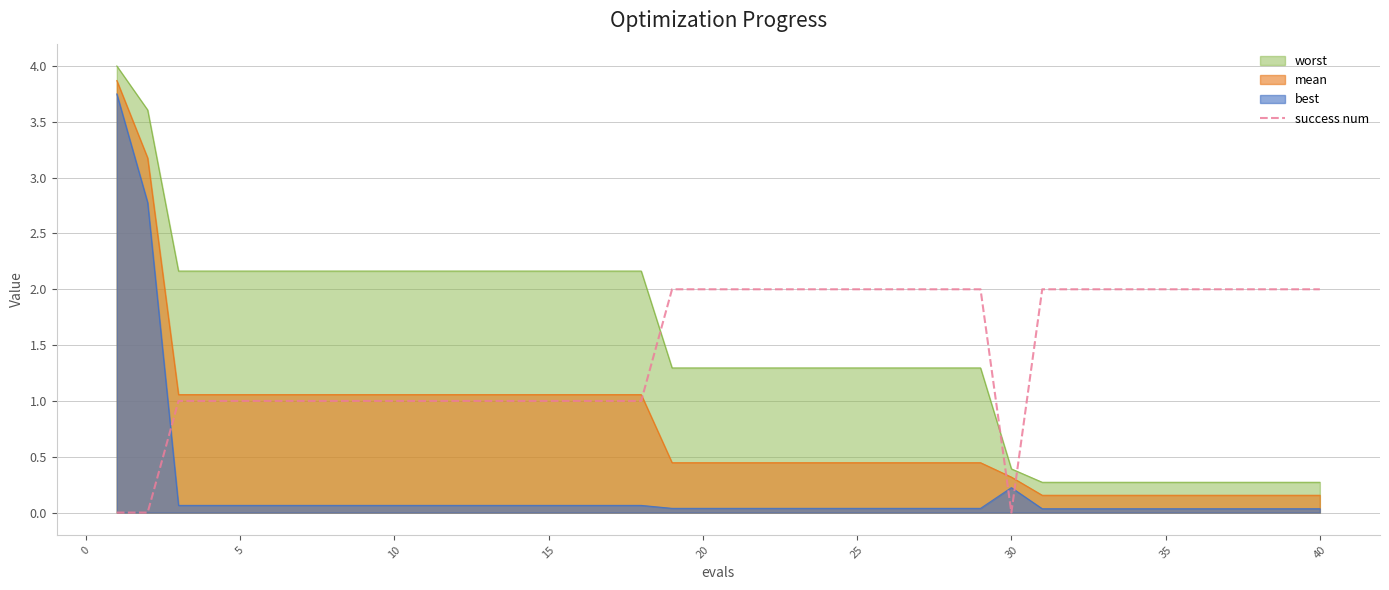

True or false: success num has a value of 3.4 at 40.

False